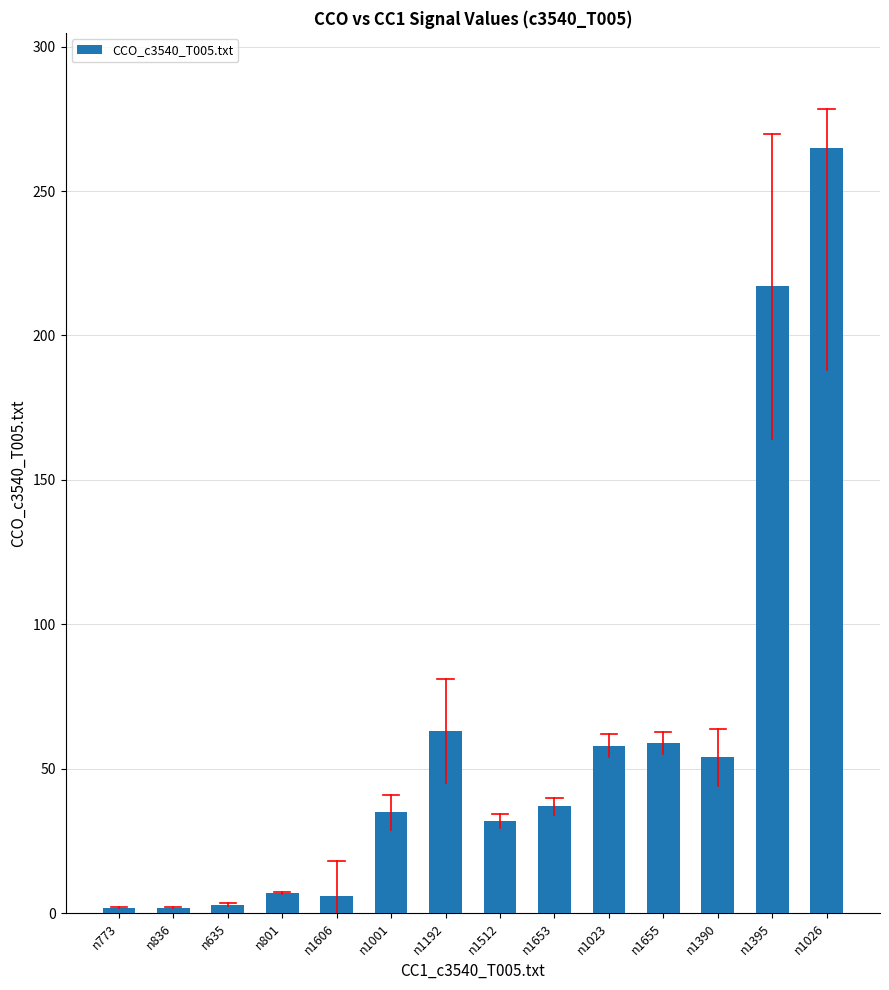

Does the chart contain any negative values?

No